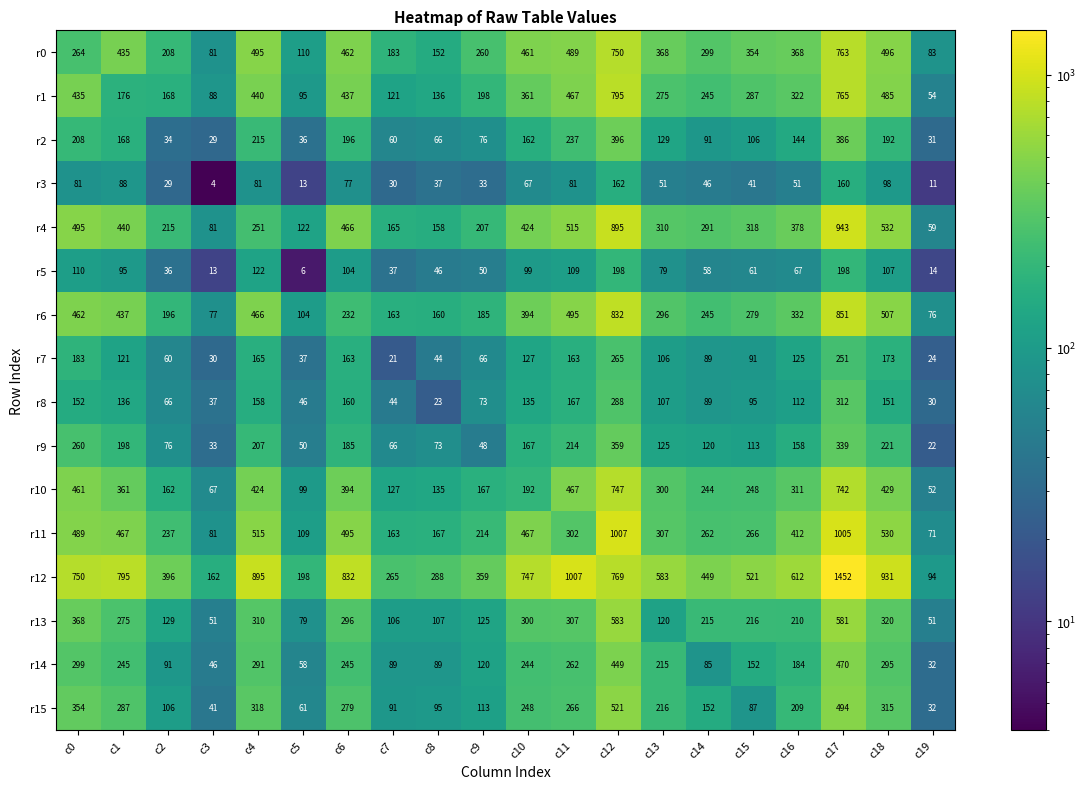

Is it true that r13 equals 51 at c19?

True